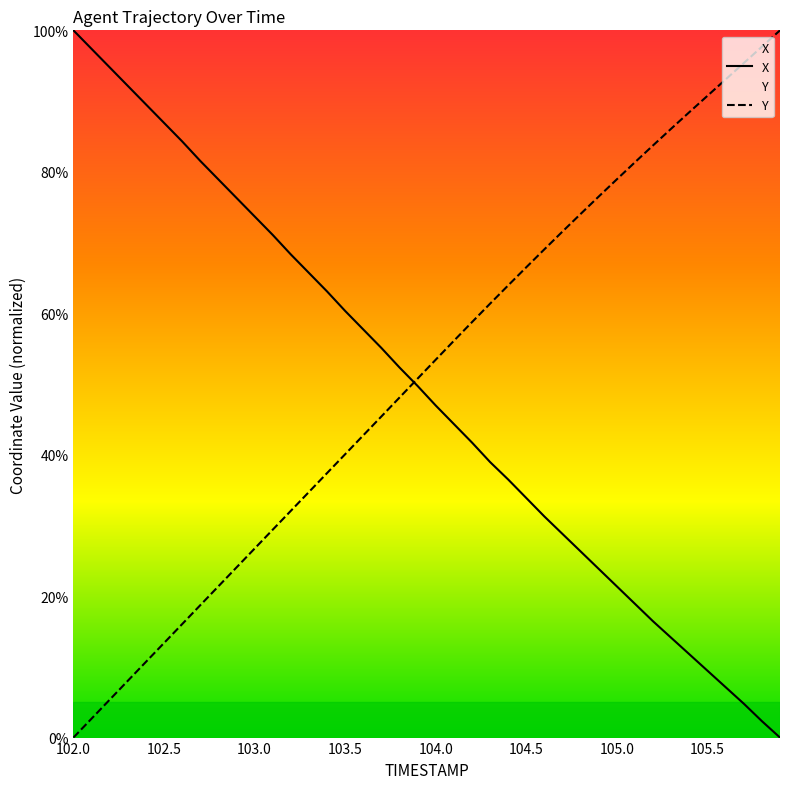

How many categories are shown in the chart?

40